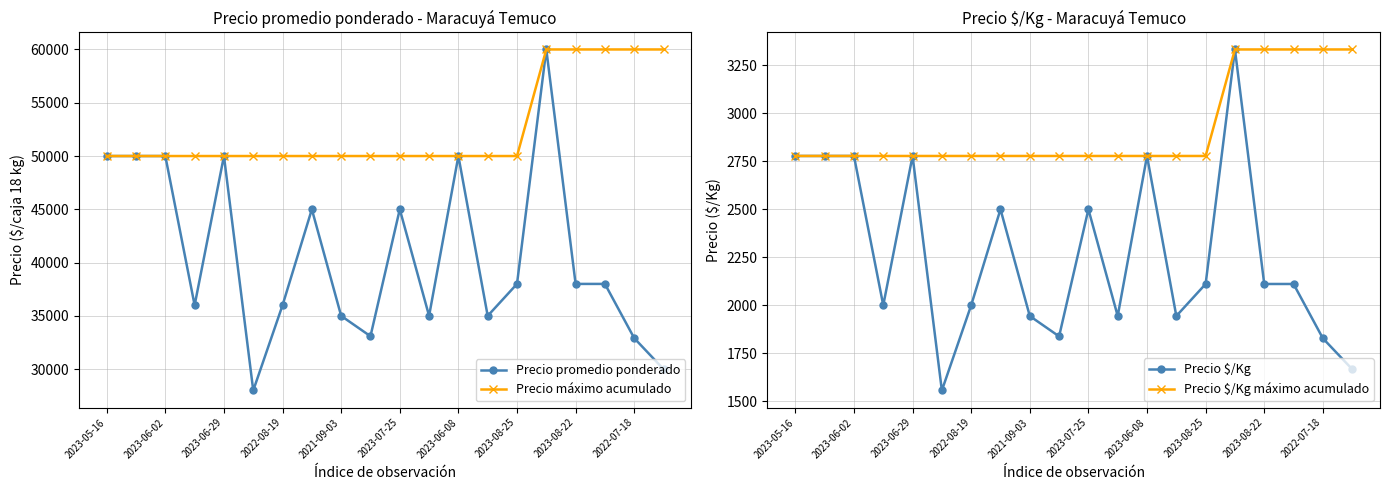

The value of Precio máximo acumulado at 2023-08-22 is 60000. True or false?

True